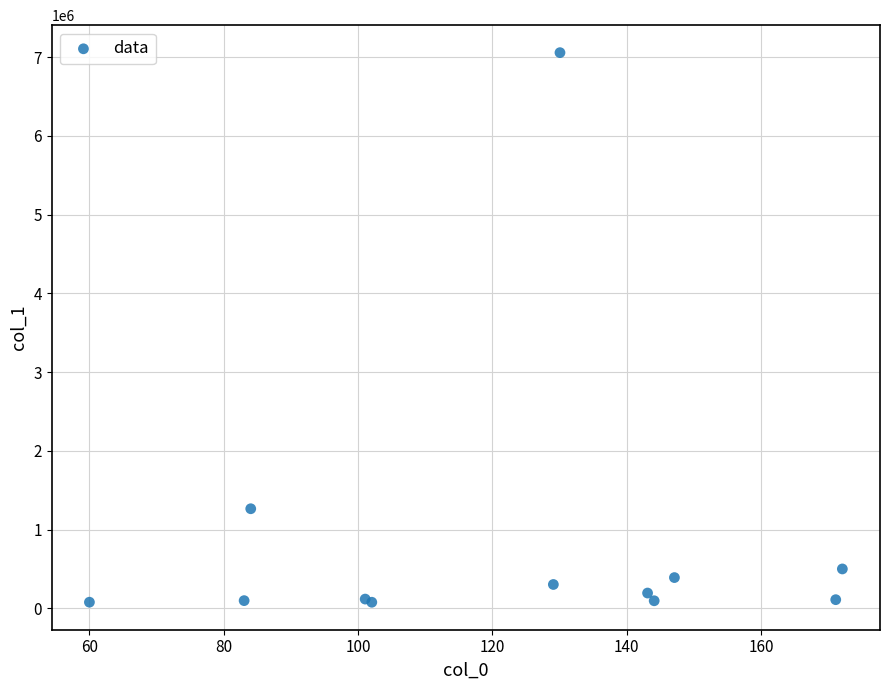

What Y value in the scatter plot is closest to 3567432?

1265817.4